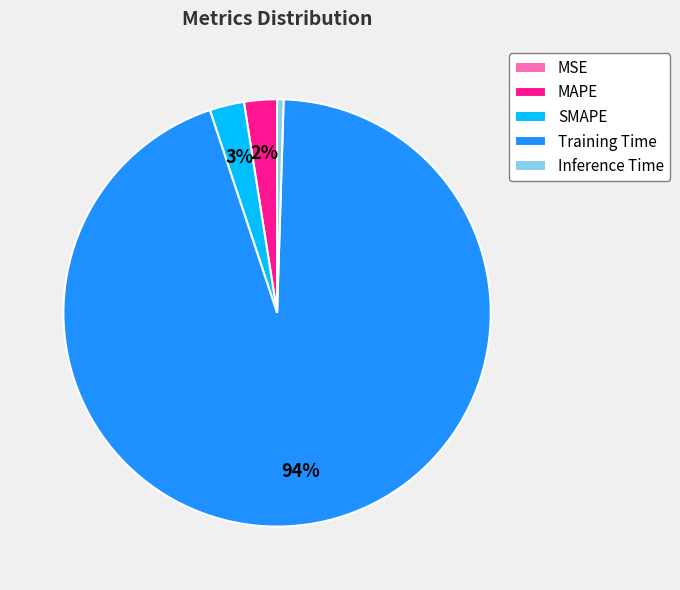

Is the sum of SMAPE and MAPE greater than half?

No